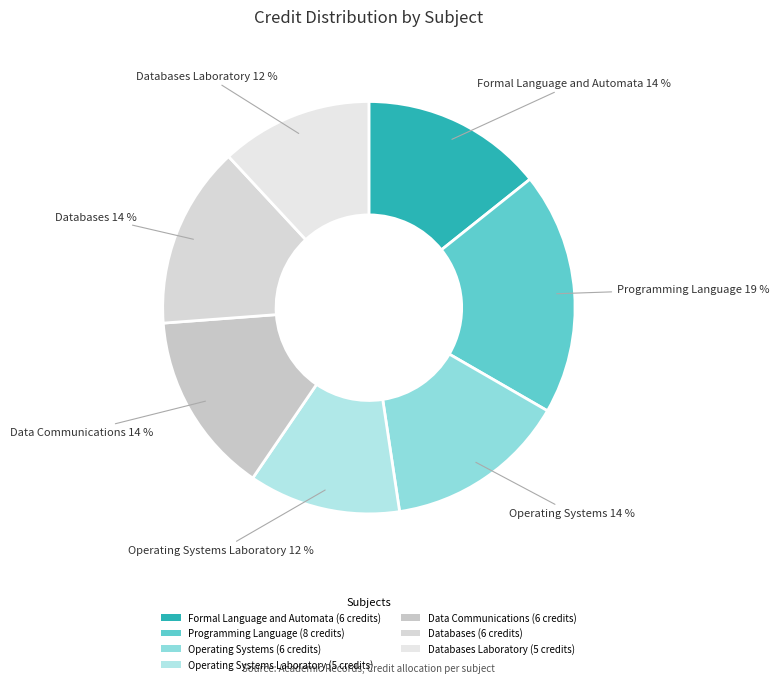

To the nearest percent, what is the difference between the largest and smallest slice percentages?

7%